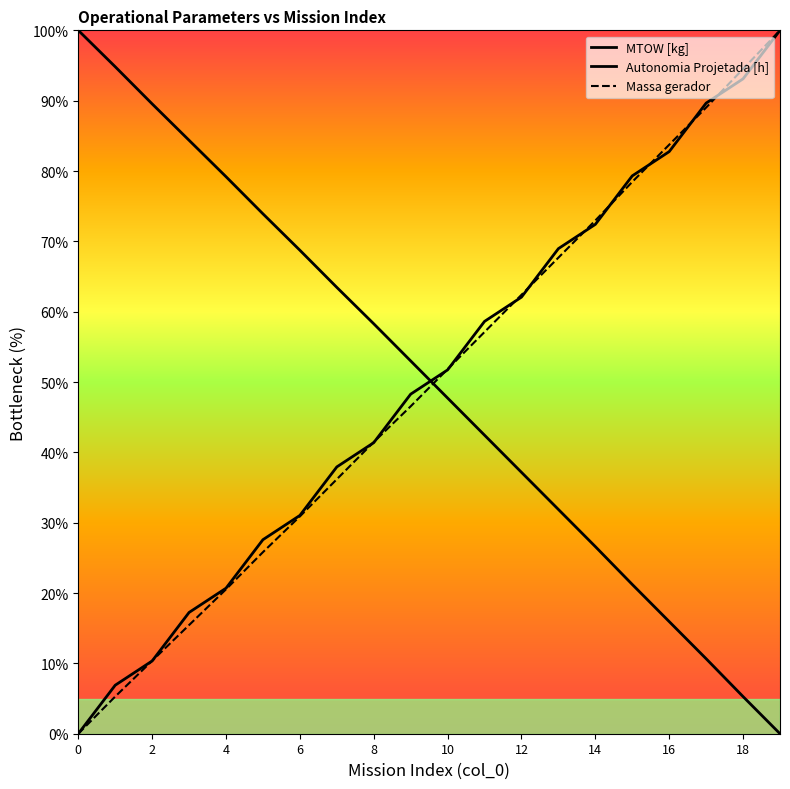

The value of MTOW [kg] at 19 is 0.0. True or false?

True